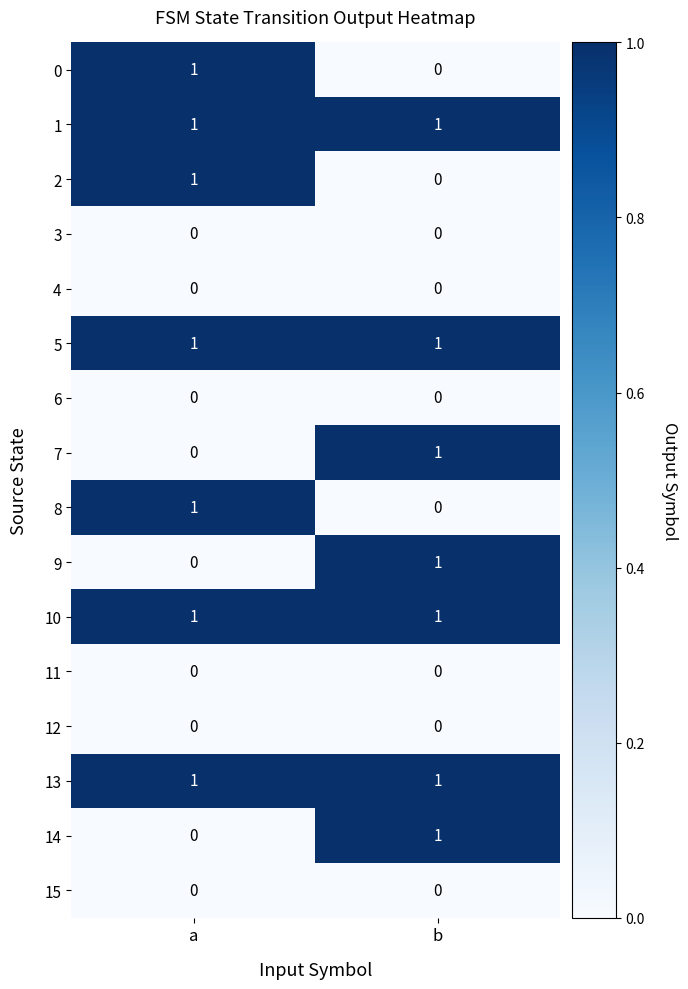

The 2 series shows -1 at b. True or false?

False